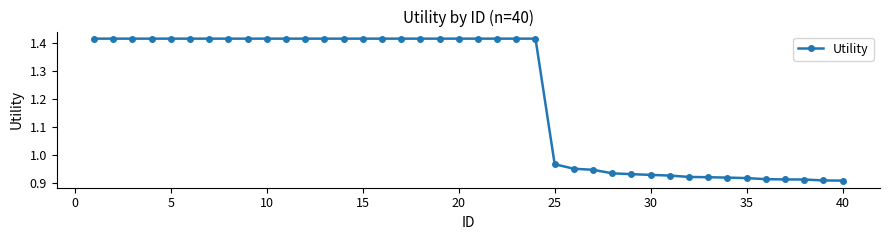

Count the number of values greater than 1.

24